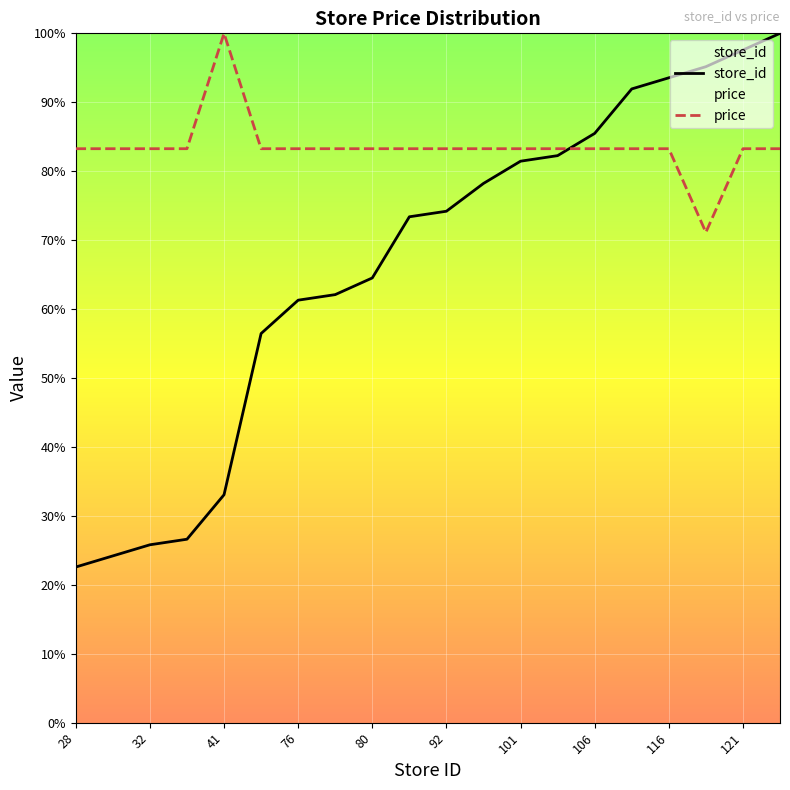

What is the difference between the highest and lowest values at 28?

60.7